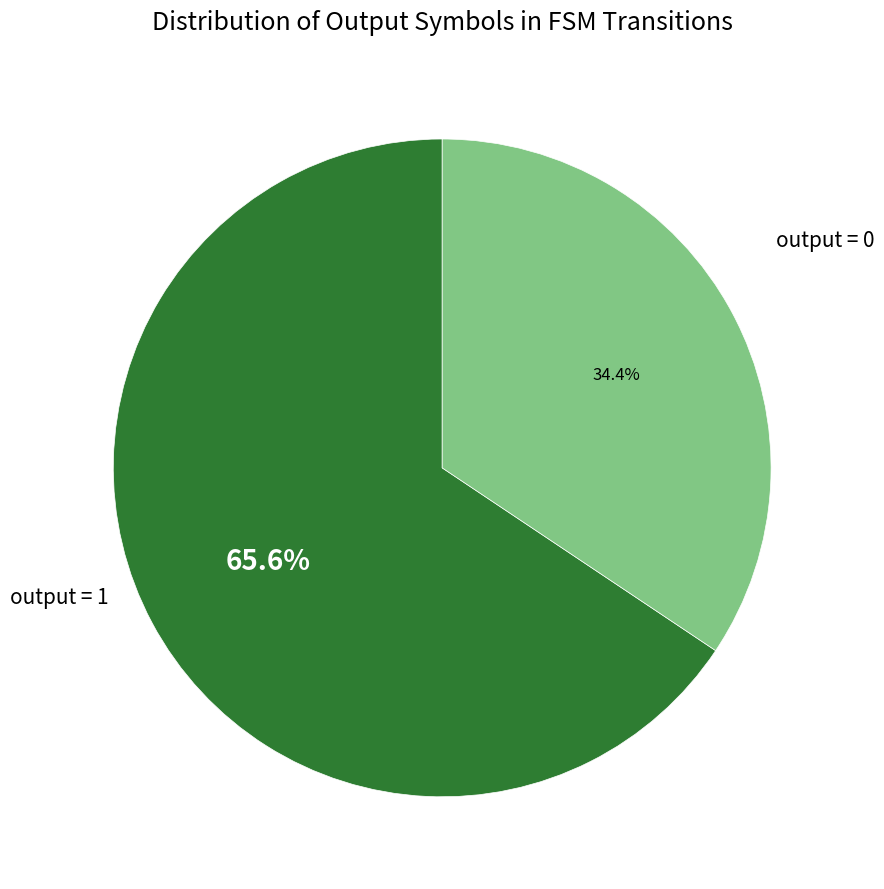

Is there any slice that represents more than half of the pie?

Yes